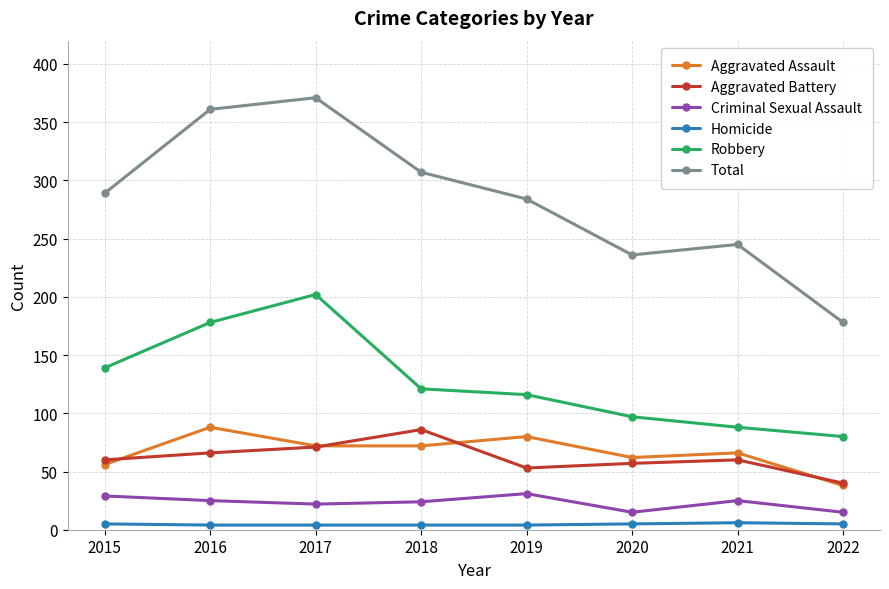

At how many categories does at least one series exceed 67?

8